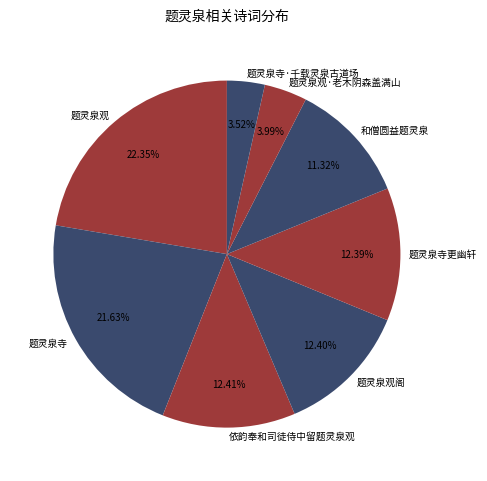

To the nearest percent, what portion does 题灵泉观阁 represent?

12%